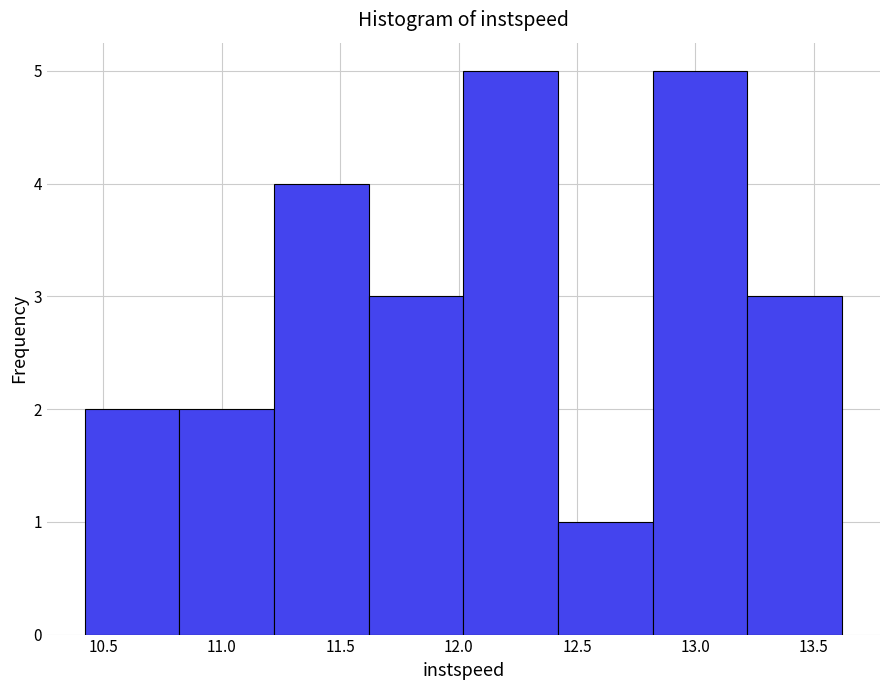

Reading left to right, transcribe this chart: for each bar, give the range it covers on the x-axis and its height. Neither the bar edges nor the heights are printed on the chart, so give them approximately, as read against the axes.

10.4 to 10.8: 2
10.8 to 11.2: 2
11.2 to 11.6: 4
11.6 to 12.0: 3
12.0 to 12.4: 5
12.4 to 12.8: 1
12.8 to 13.2: 5
13.2 to 13.6: 3